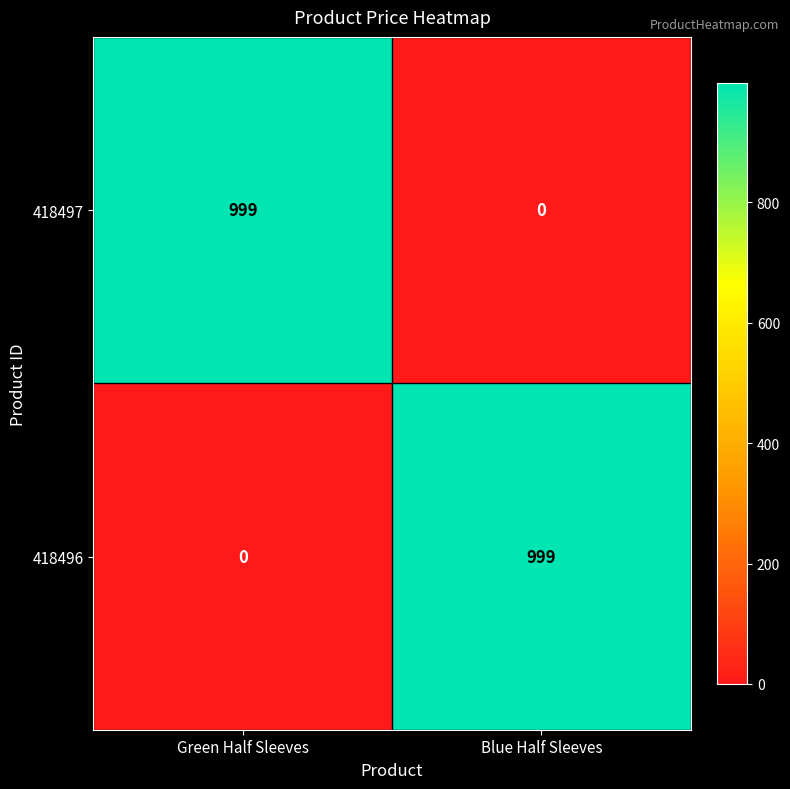

Reading left to right, list all the values displayed in this chart.

418497: 999	0
418496: 0	999